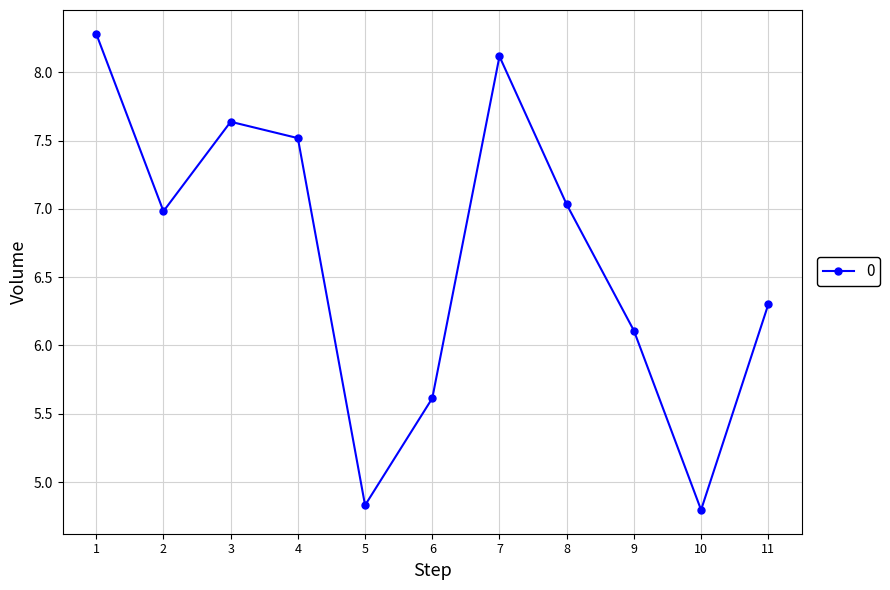

Reading left to right, what are all the values shown in this chart?

8.3	7.0	7.6	7.5	4.8	5.6	8.1	7.0	6.1	4.8	6.3